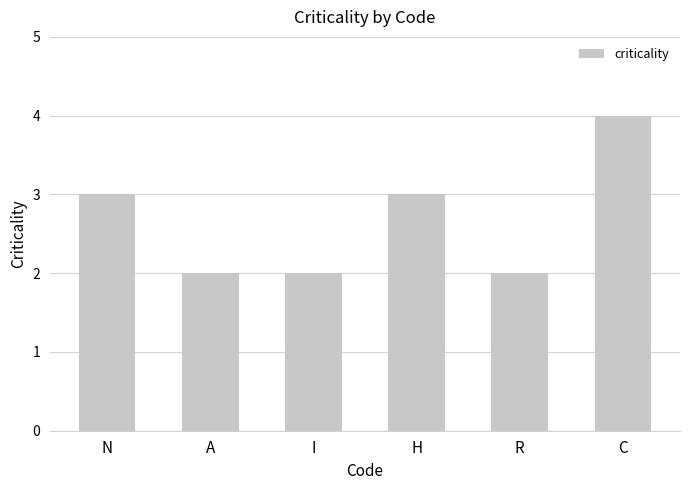

What is the label of the 3rd bar from the left?

I